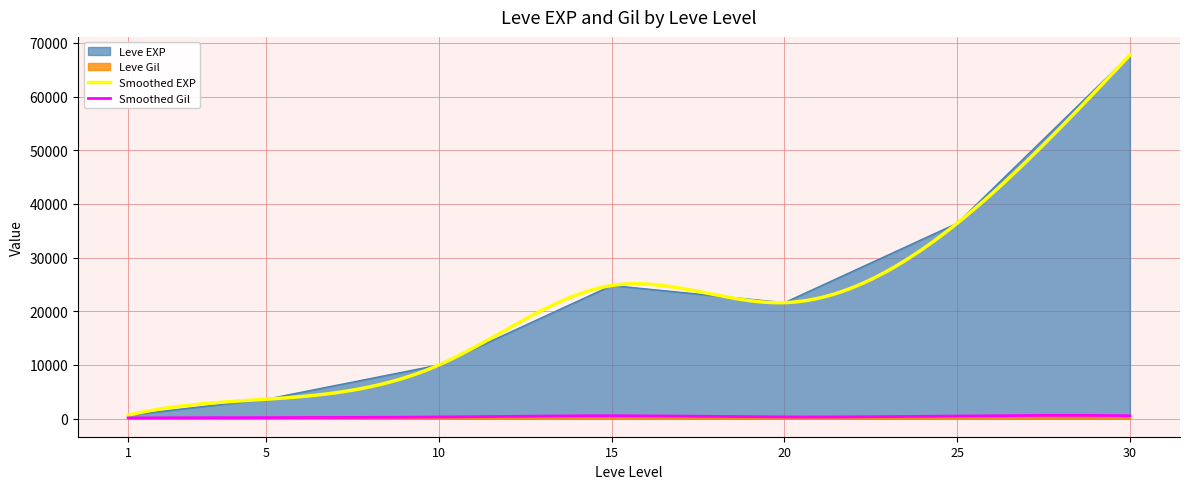

True or false: Leve Gil and Leve EXP intersect in this chart.

False